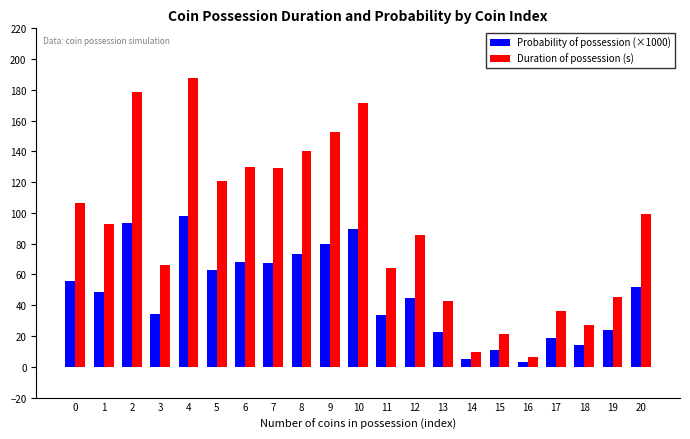

What is the sum of all Probability of possession (×1000) values?

1000.0